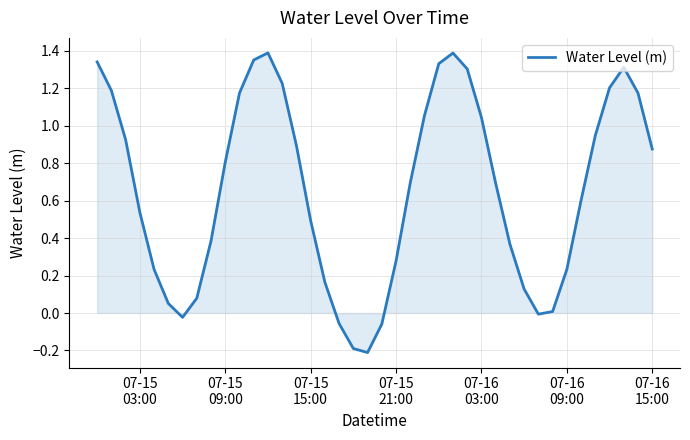

Does the chart have visible grid lines?

Yes